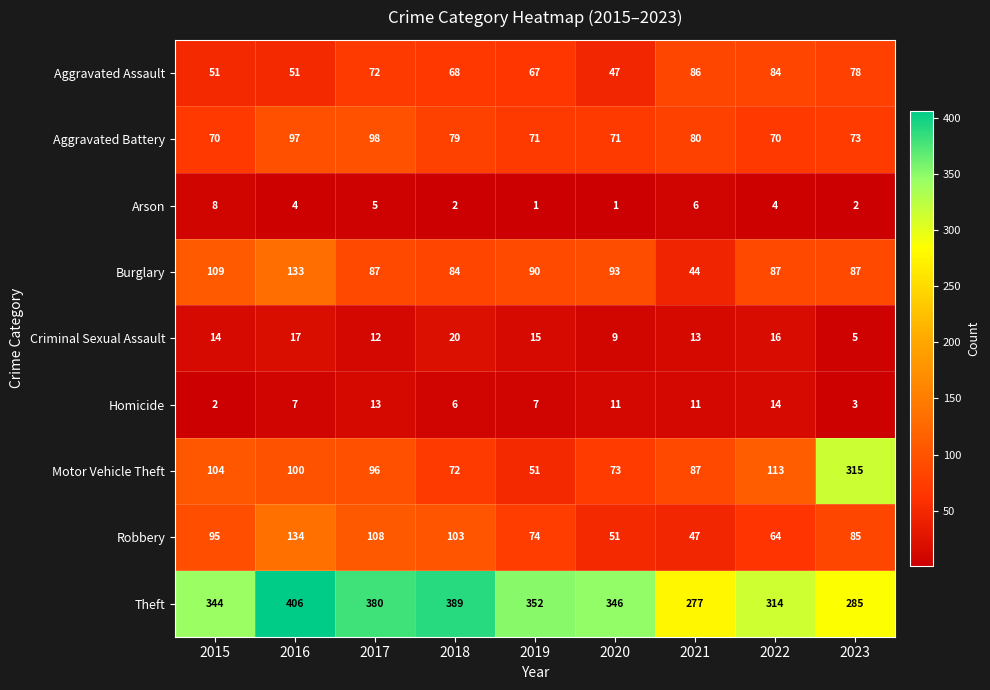

The value of Homicide at 2020 is 7. True or false?

False